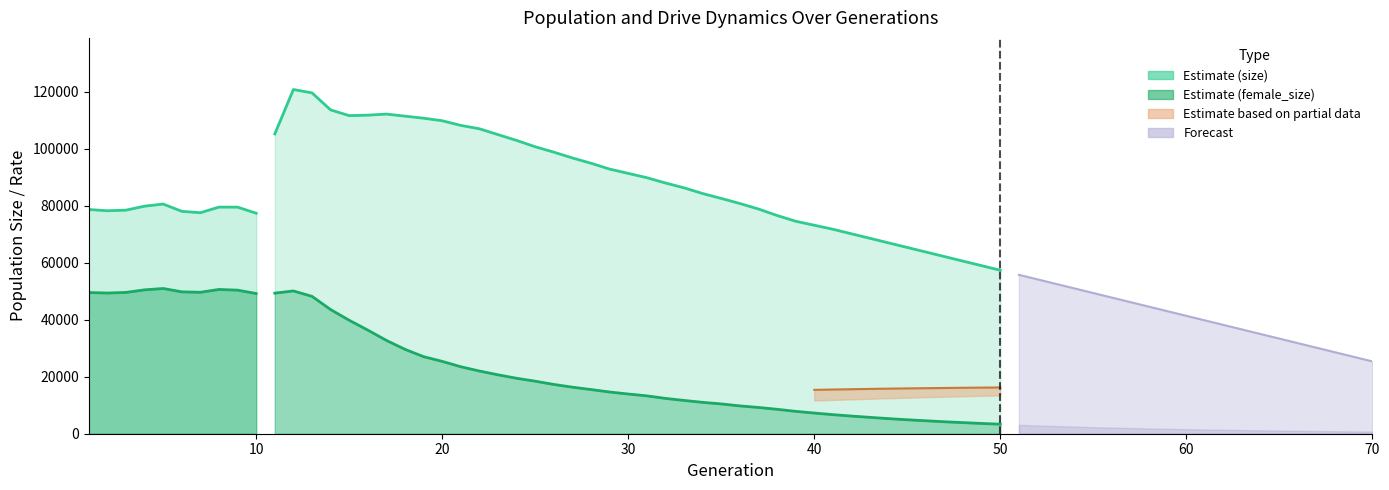

Does the chart have visible grid lines?

No